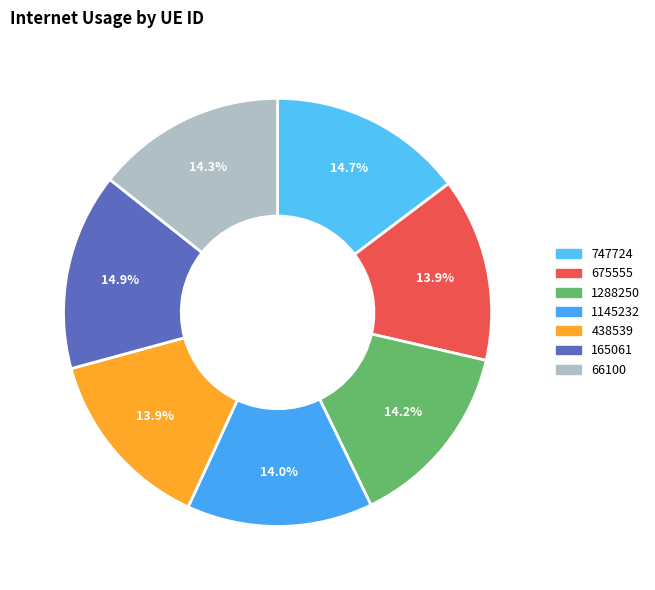

What is the smallest slice in the pie chart?

675555